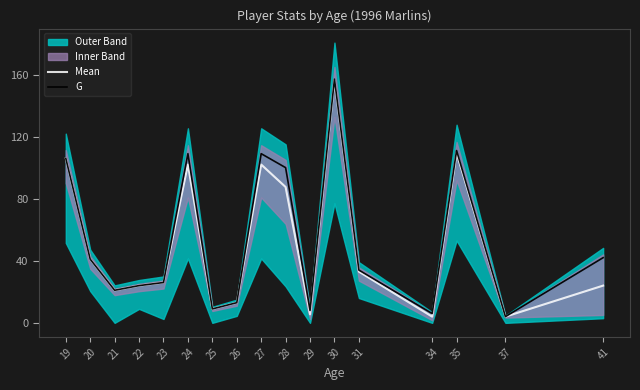

Between 31 and 20, which is larger?

20